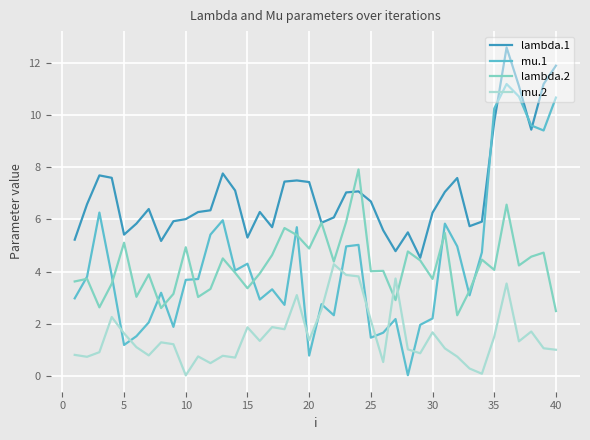

Rank the series by their maximum value, from highest to lowest.

lambda.1, mu.1, lambda.2, mu.2